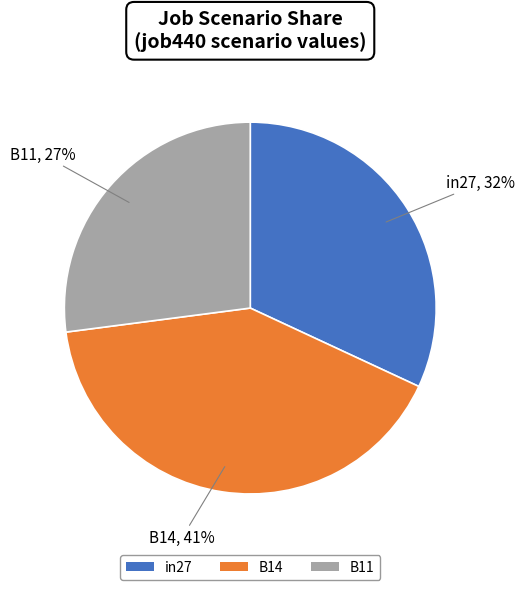

How many slices are in this pie chart?

3